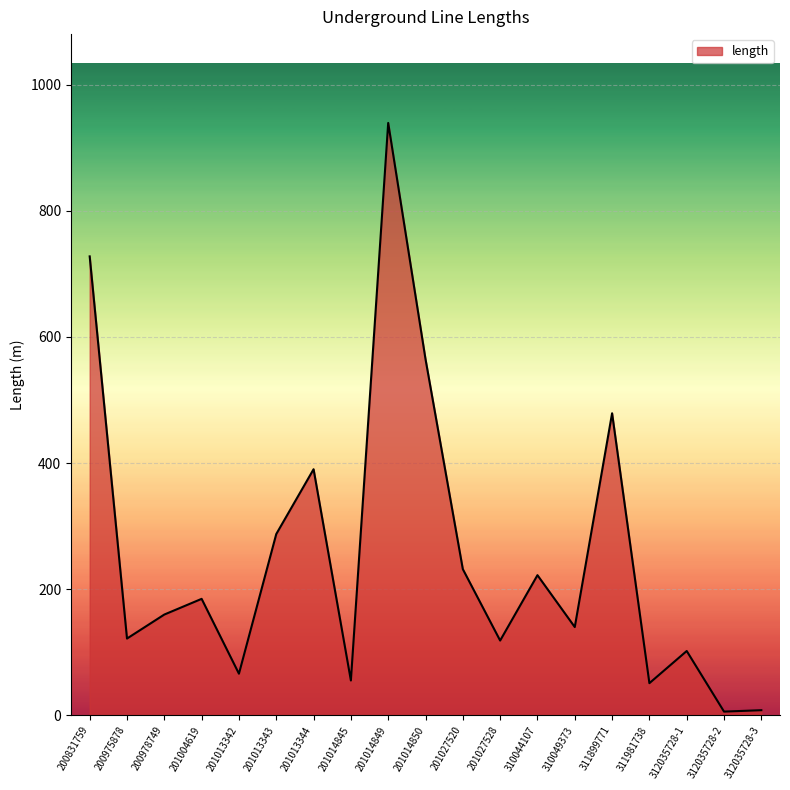

Which label corresponds to the largest value in the chart?

201014849